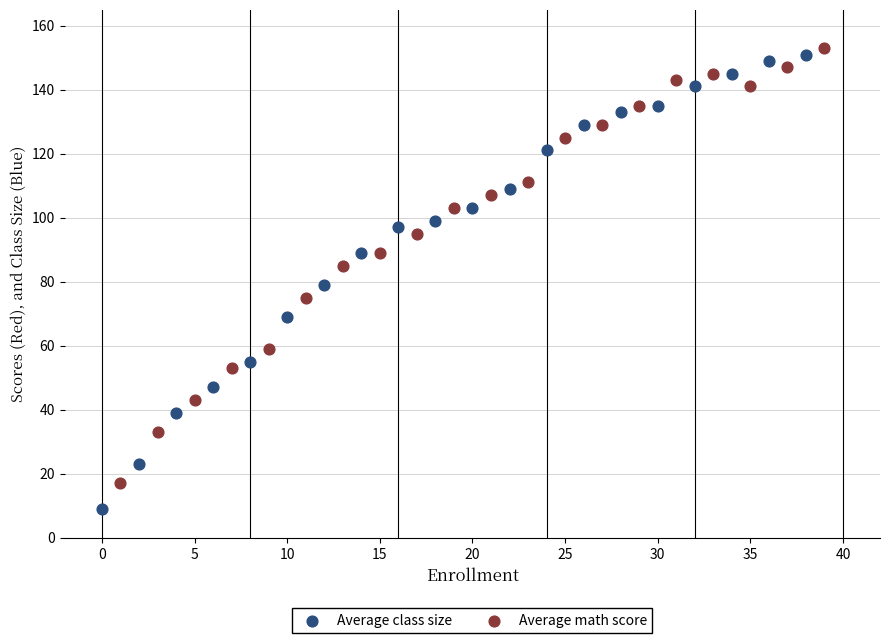

Which series has the largest Y range (max minus min)?

Average class size